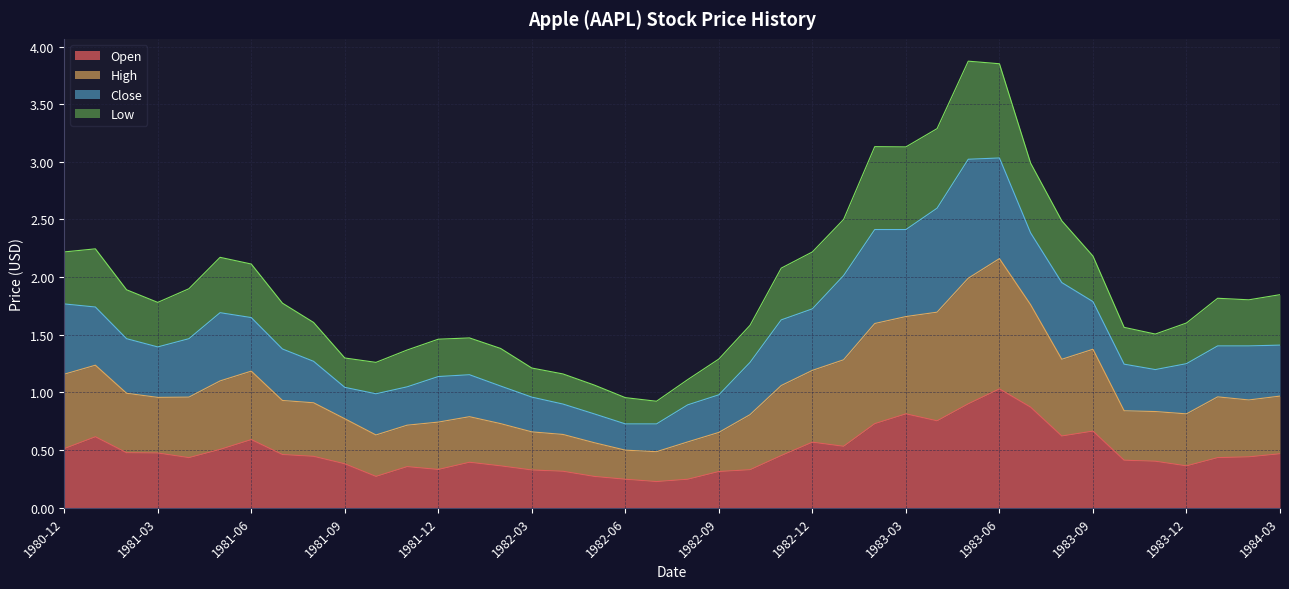

How many data points in Low are above 1?

38